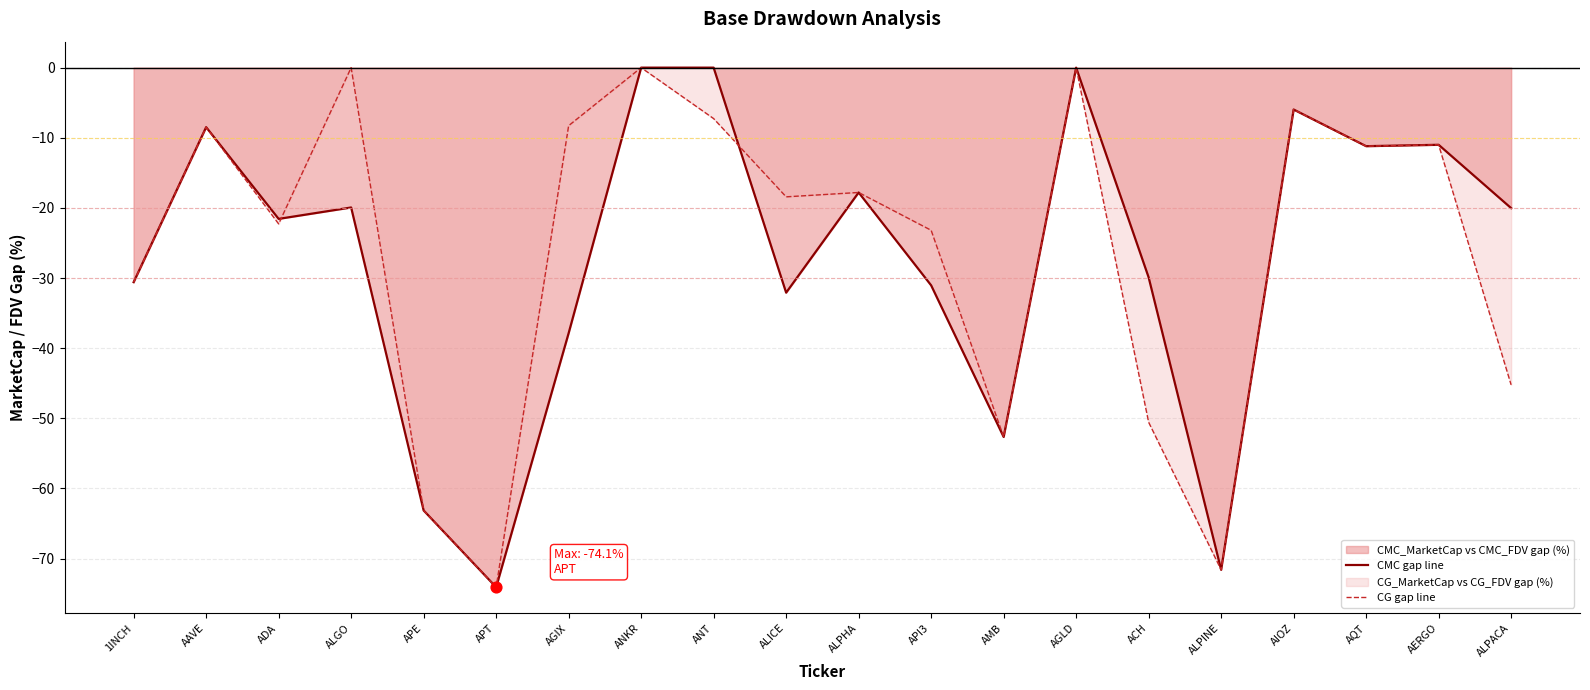

Is the value of CG gap line at ANKR greater than the value of CMC gap line at AGLD?

No